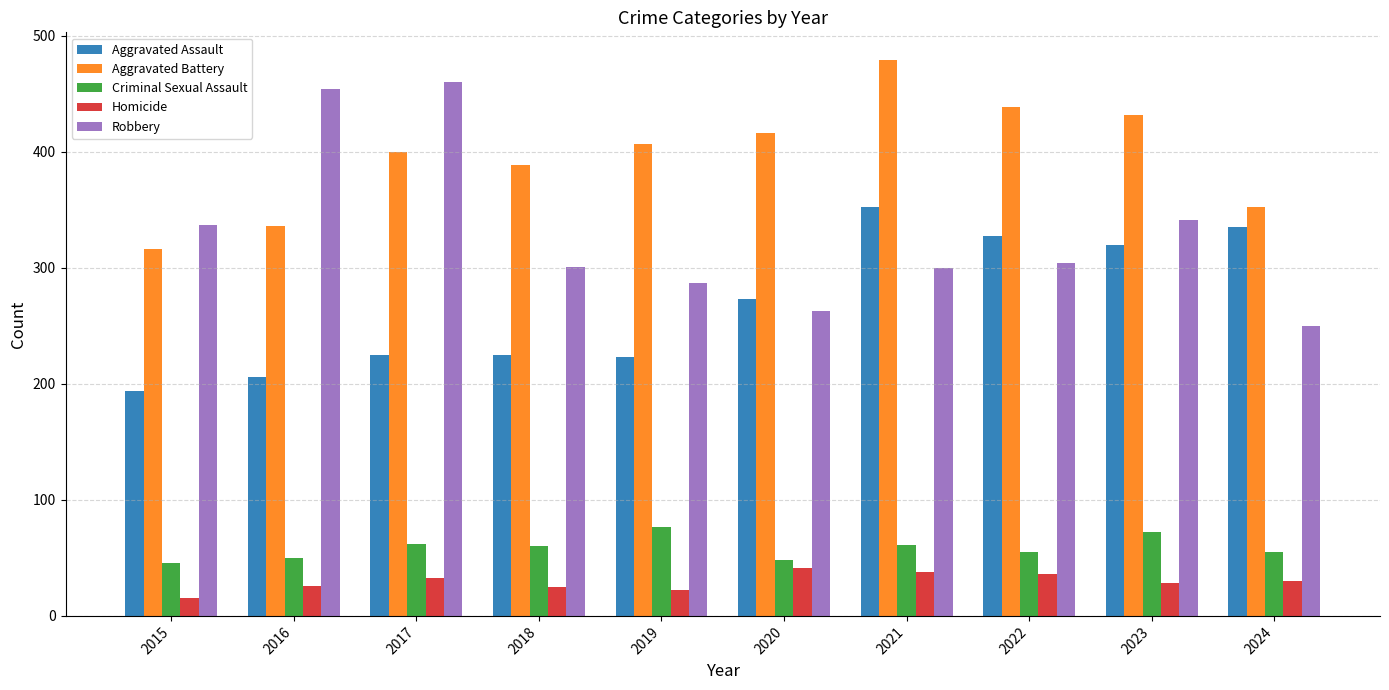

Is it true that Aggravated Battery equals 559 at 2020?

False